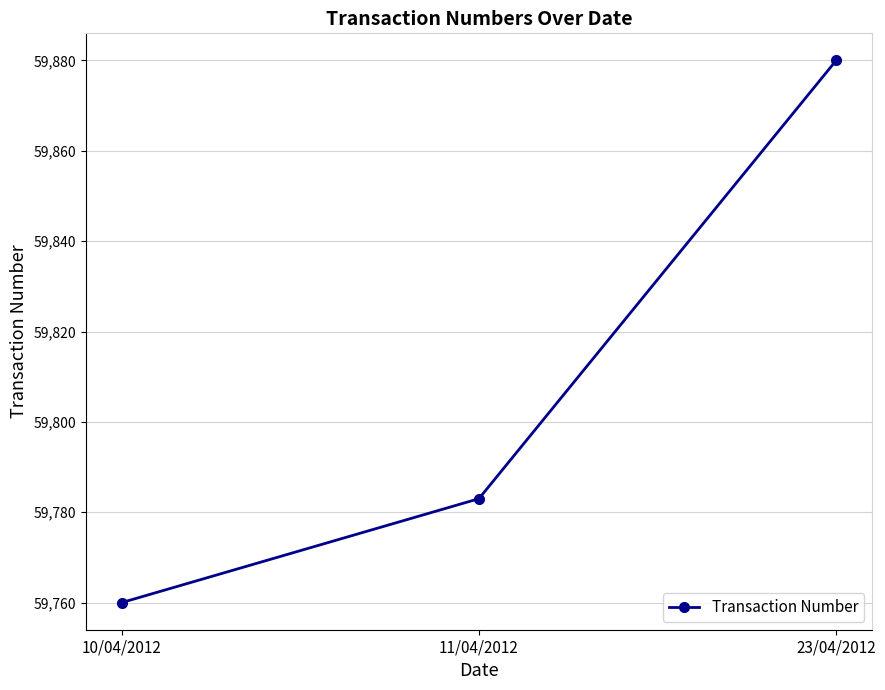

The value at 11/04/2012 is 59783. True or false?

True